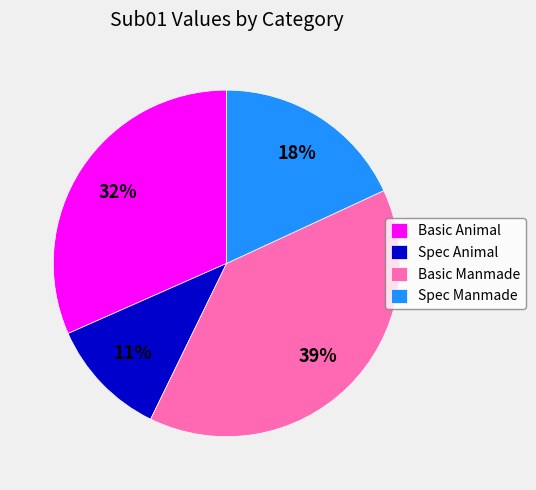

To the nearest percent, what percentage of the pie is Spec Manmade?

18%